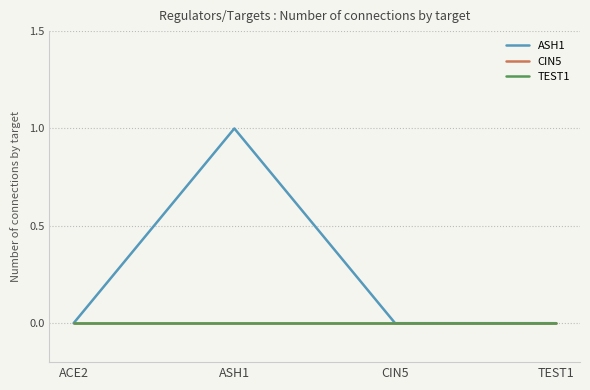

Does the chart display data point markers on the line(s)?

No